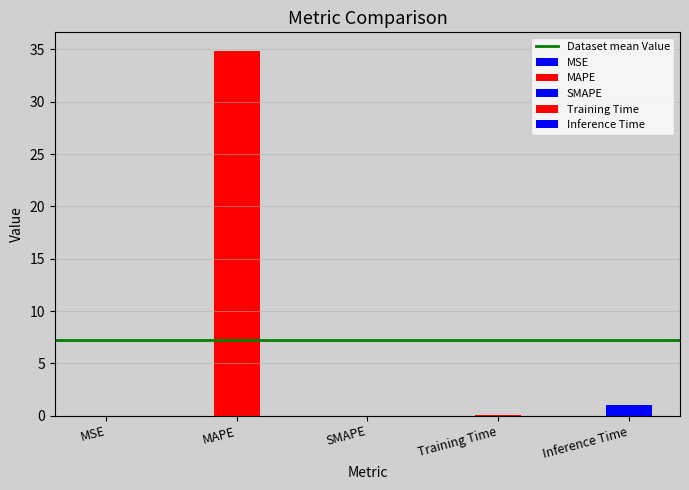

List the labels in order of value, largest first.

MAPE, Inference Time, Training Time, MSE, SMAPE